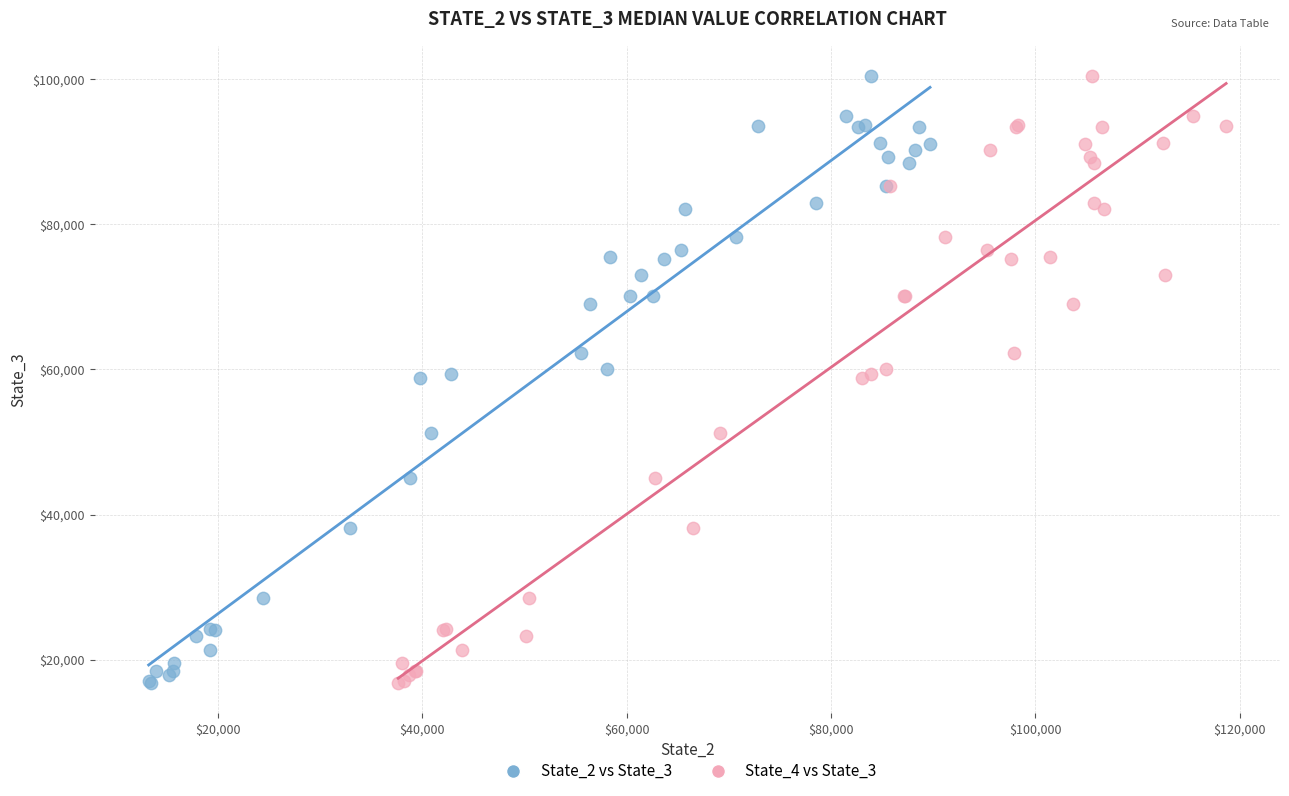

What are all the series names shown in the legend?

State_2 vs State_3, State_4 vs State_3